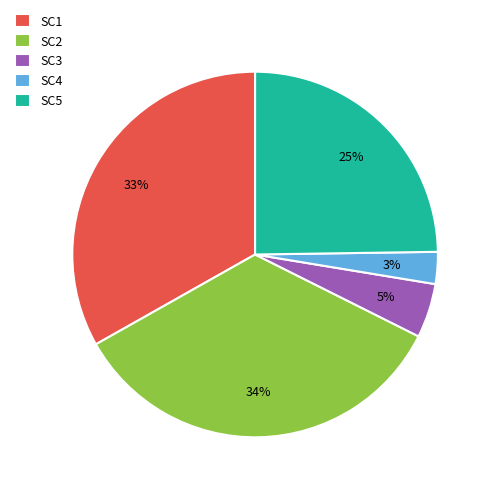

What percentage is the SC3 slice, to the nearest percent?

5%